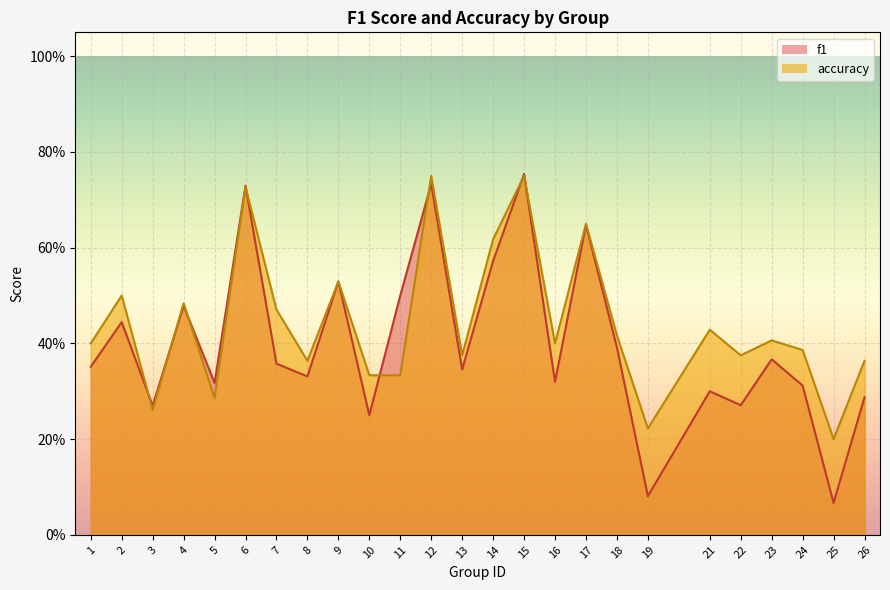

Rank the series at 25 from lowest to highest value.

f1, accuracy